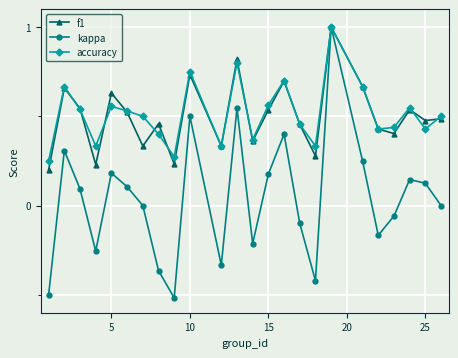

How many lines are shown in the chart?

3